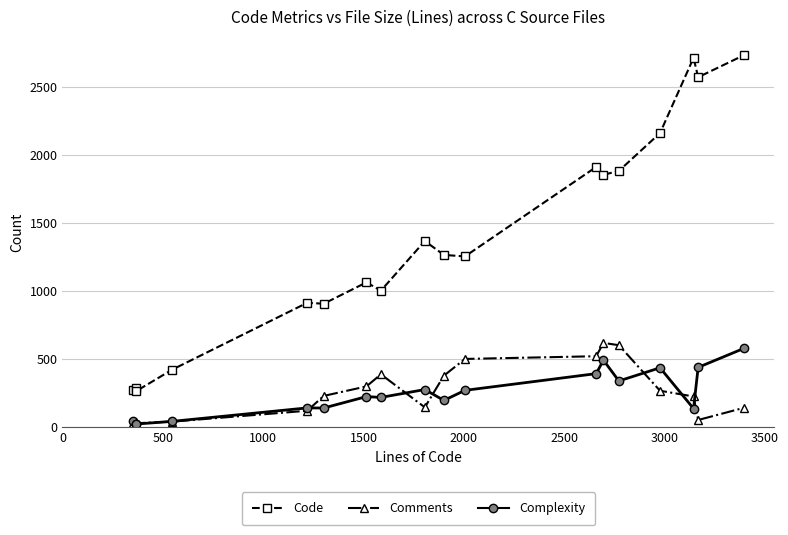

In Comments, how many points are higher than both neighbors (excluding endpoints)?

2